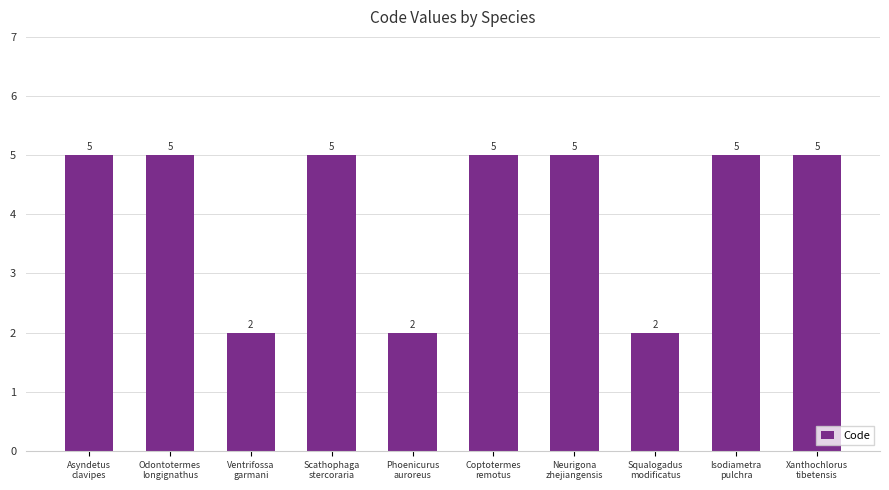

How many categories are shown in the chart?

10